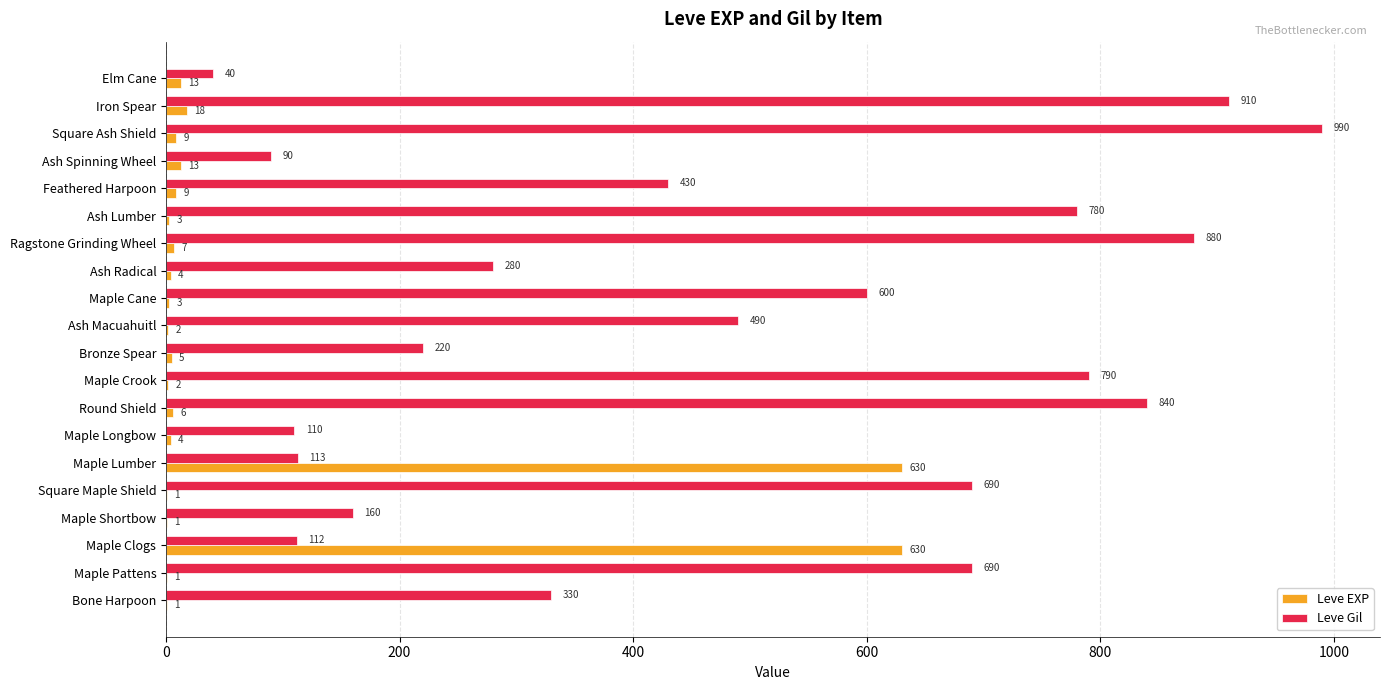

Which series changed the most between Maple Crook and Ash Macuahuitl?

Leve Gil